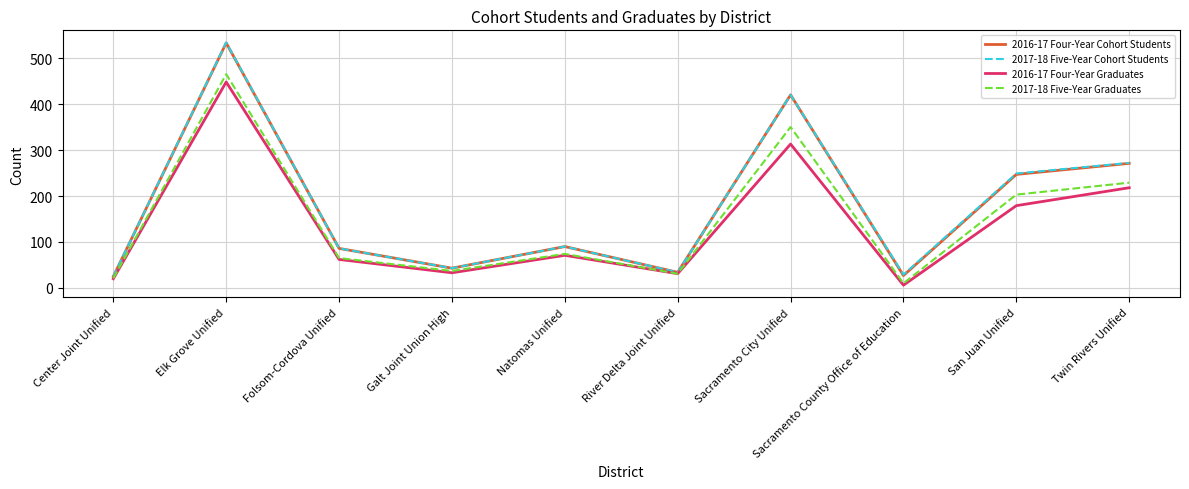

The 2017-18 Five-Year Graduates series shows 21 at Center Joint Unified. True or false?

True